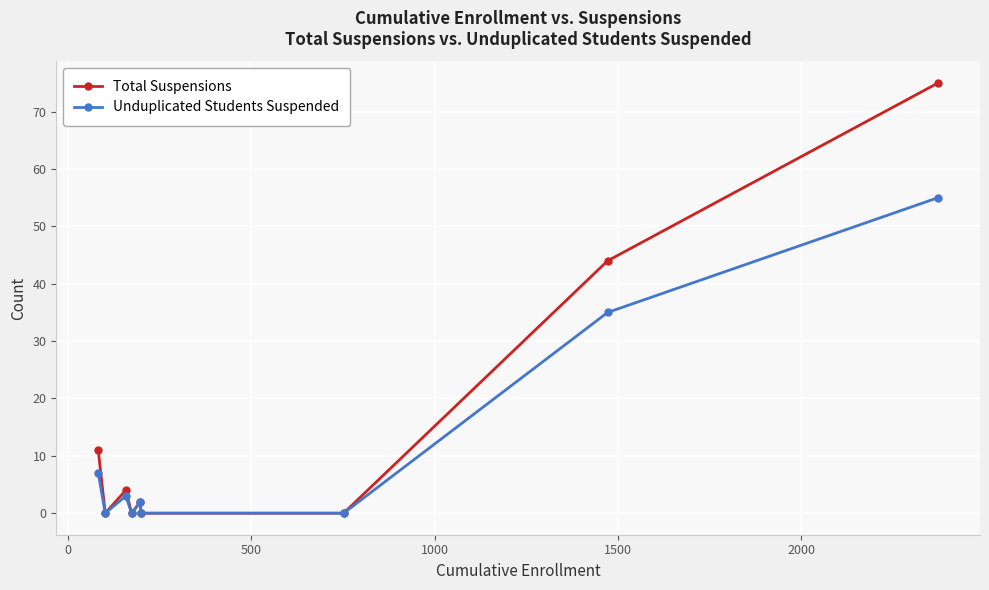

Is this an area chart (filled region under the line)?

No